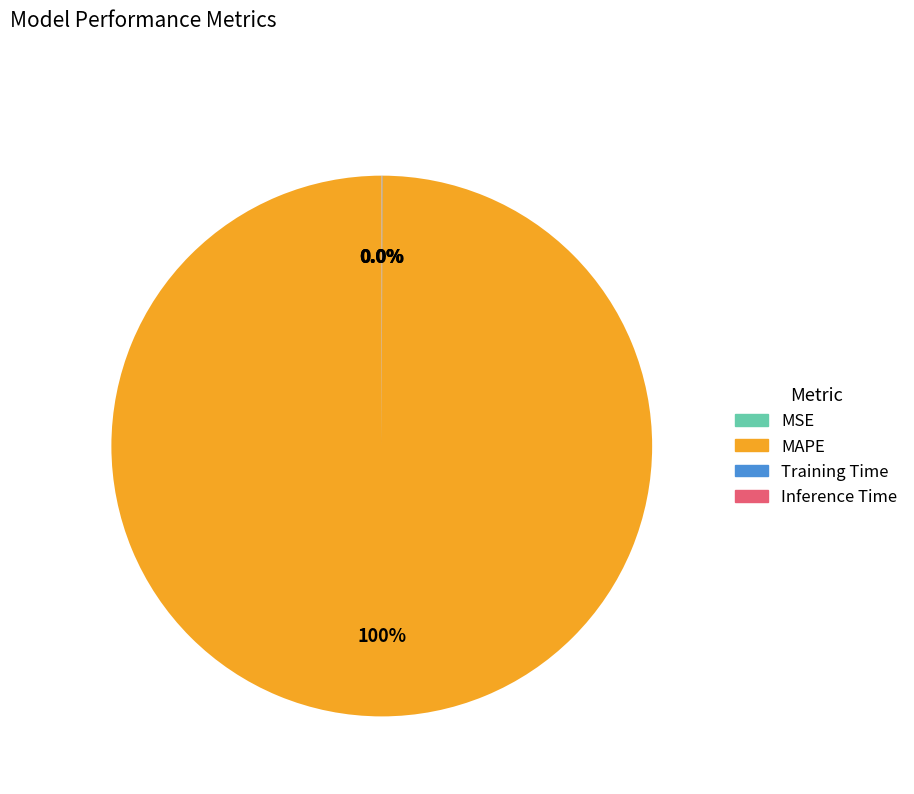

To the nearest percent, what portion does MAPE represent?

100%